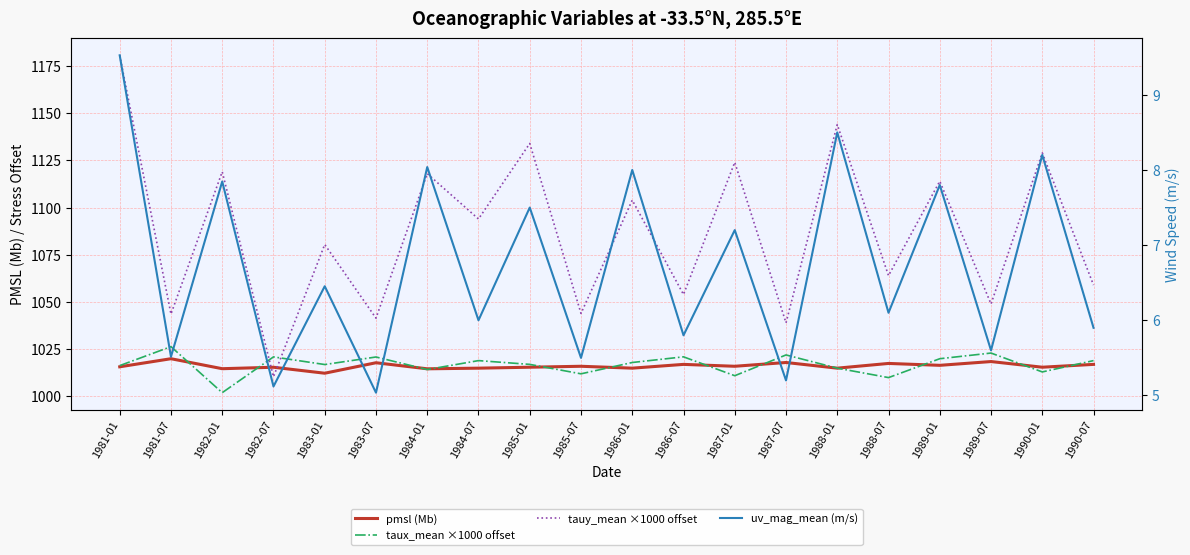

The value of tauy_mean ×1000 offset at 1990-01 is 227.9. True or false?

False